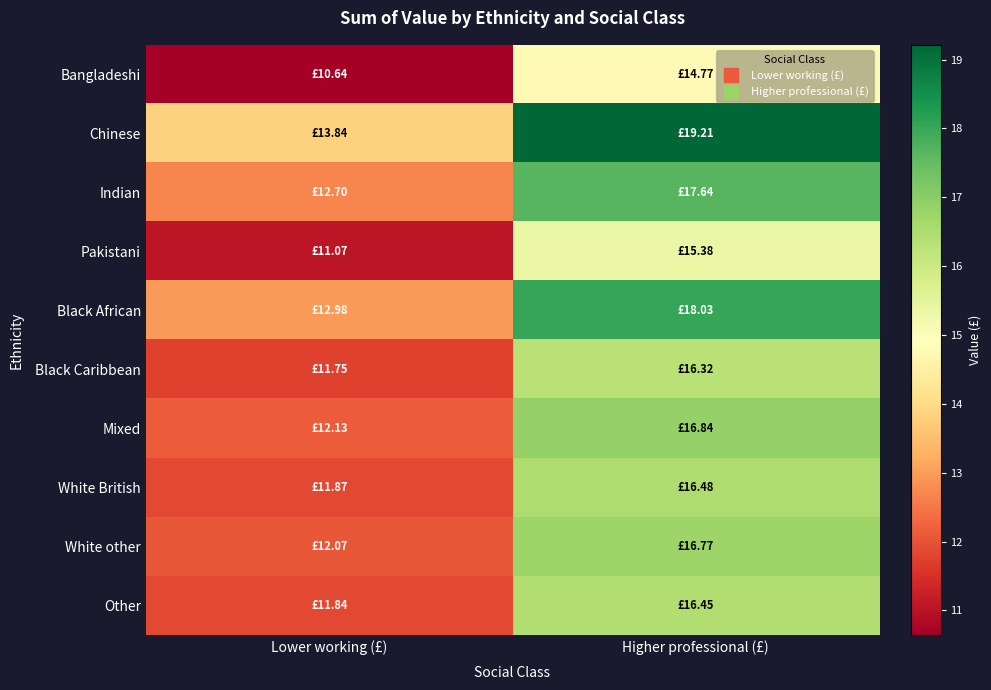

At how many categories does at least one series exceed 18?

1